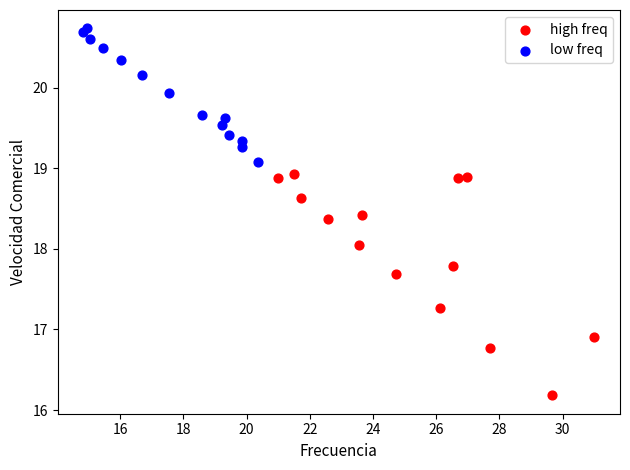

Which series contains the lowest Y value?

high freq